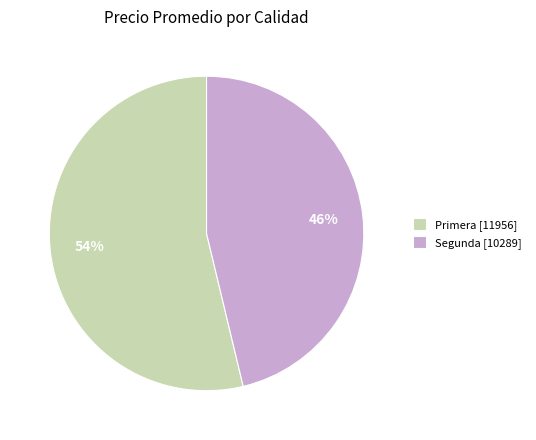

Is the sum of Primera [11956] and Segunda [10289] greater than half?

Yes